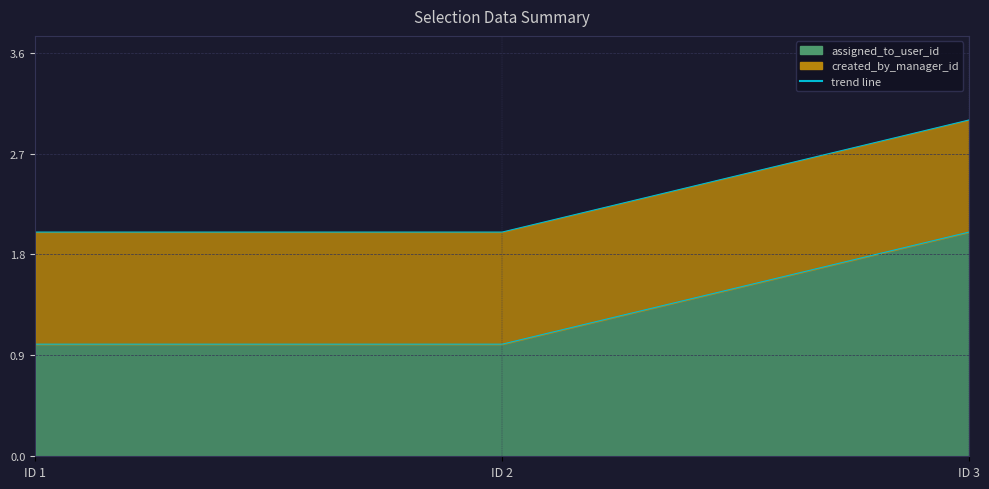

Which has a higher value, ID 2 or ID 1?

ID 2